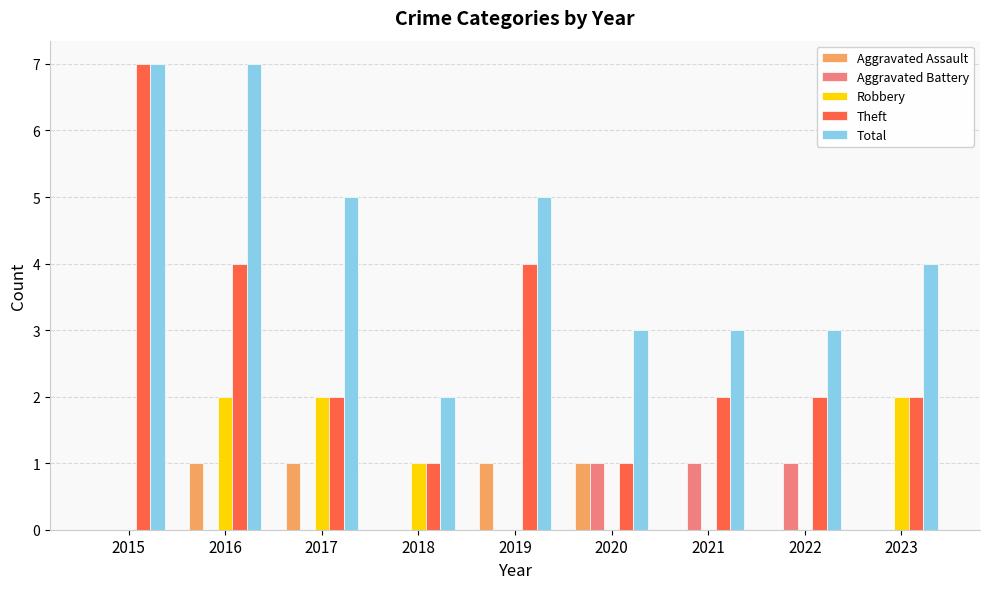

True or false: Aggravated Assault has a value of 1 at 2017.

True